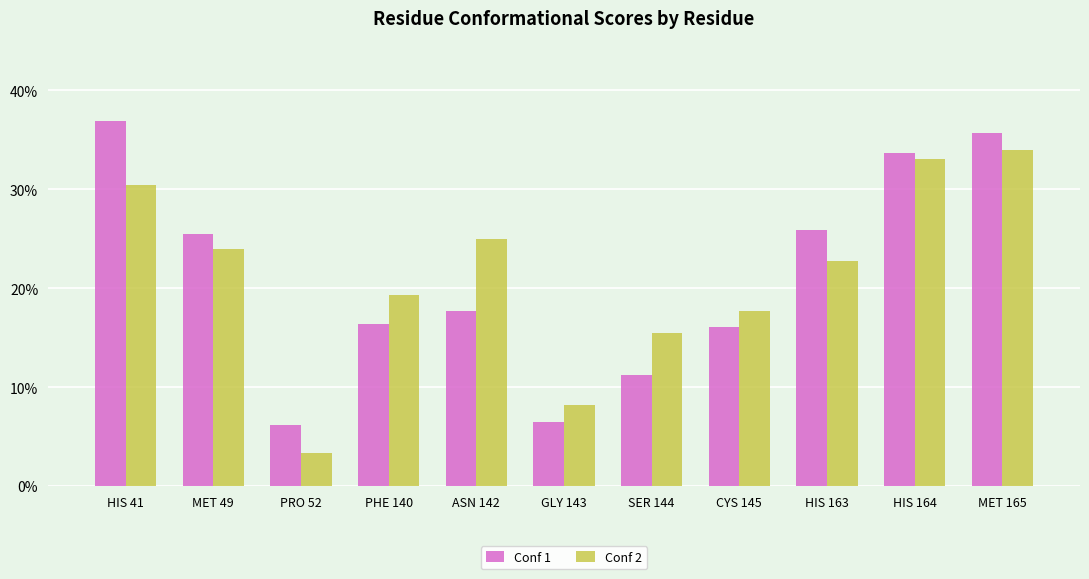

What is the sum of all Conf 1 values?

231.7